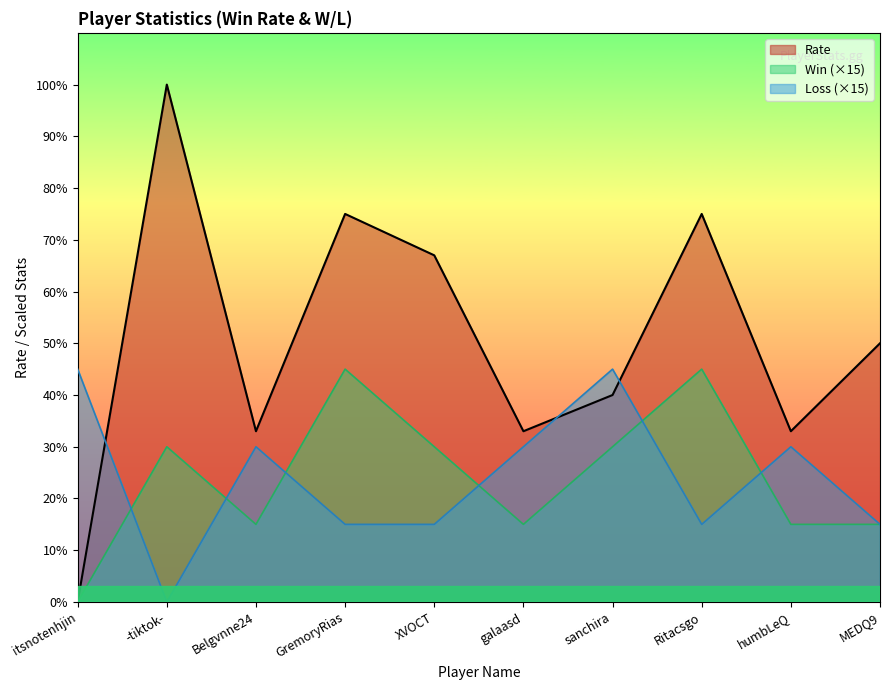

At Belgvnne24, list the series in order from largest to smallest.

Rate, Loss (×15), Win (×15)